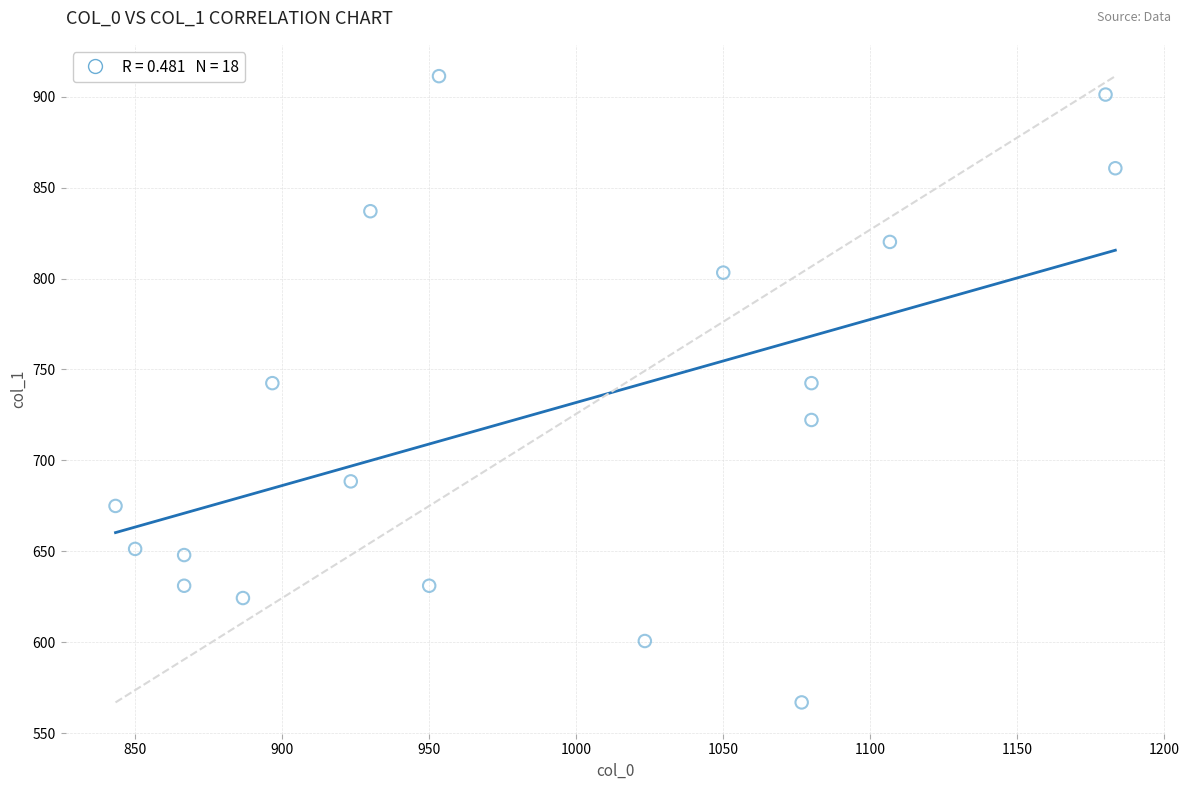

What is the range of X values (max minus min)?

340.0